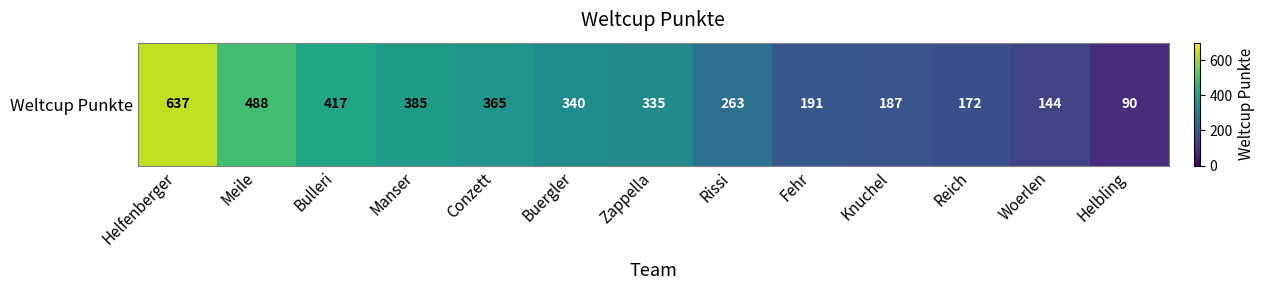

The chart shows a value of 219 at Conzett. True or false?

False